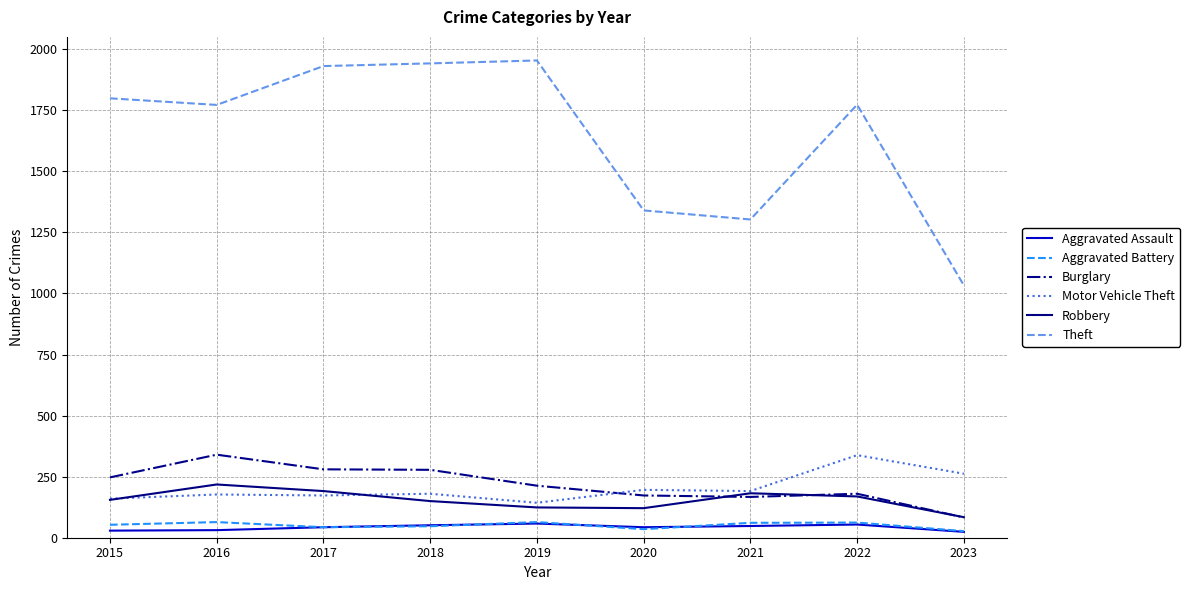

At which label is Theft closest to 1493?

2020